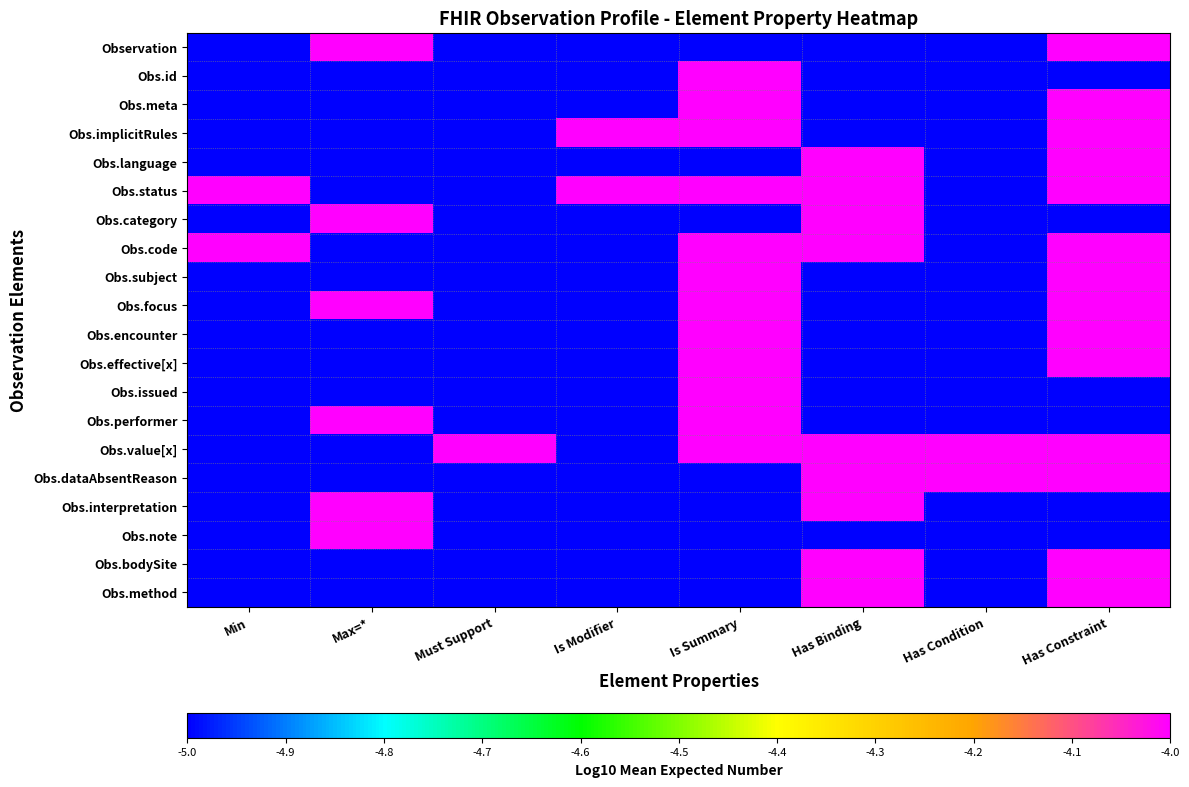

What is the smallest value displayed?

-5